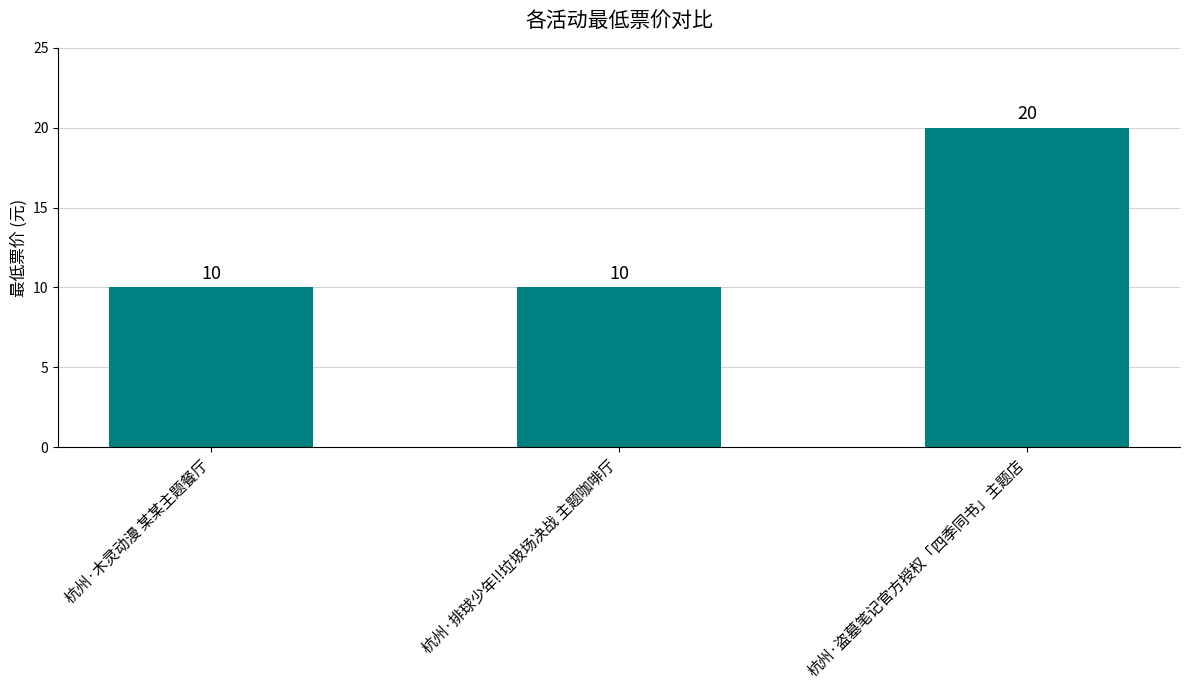

The value at 杭州·排球少年!!垃圾场决战 主题咖啡厅 is 5. True or false?

False